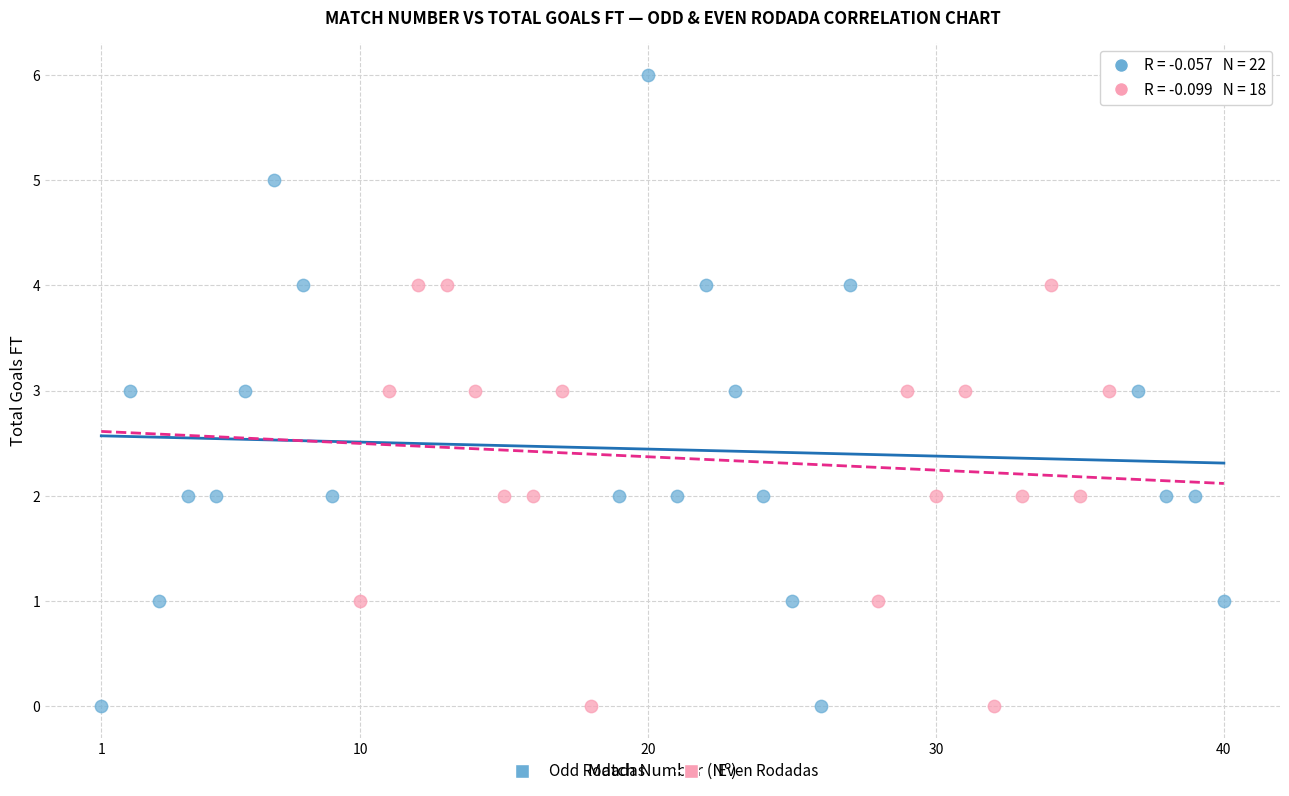

Which series has the largest Y range (max minus min)?

Odd Rodadas